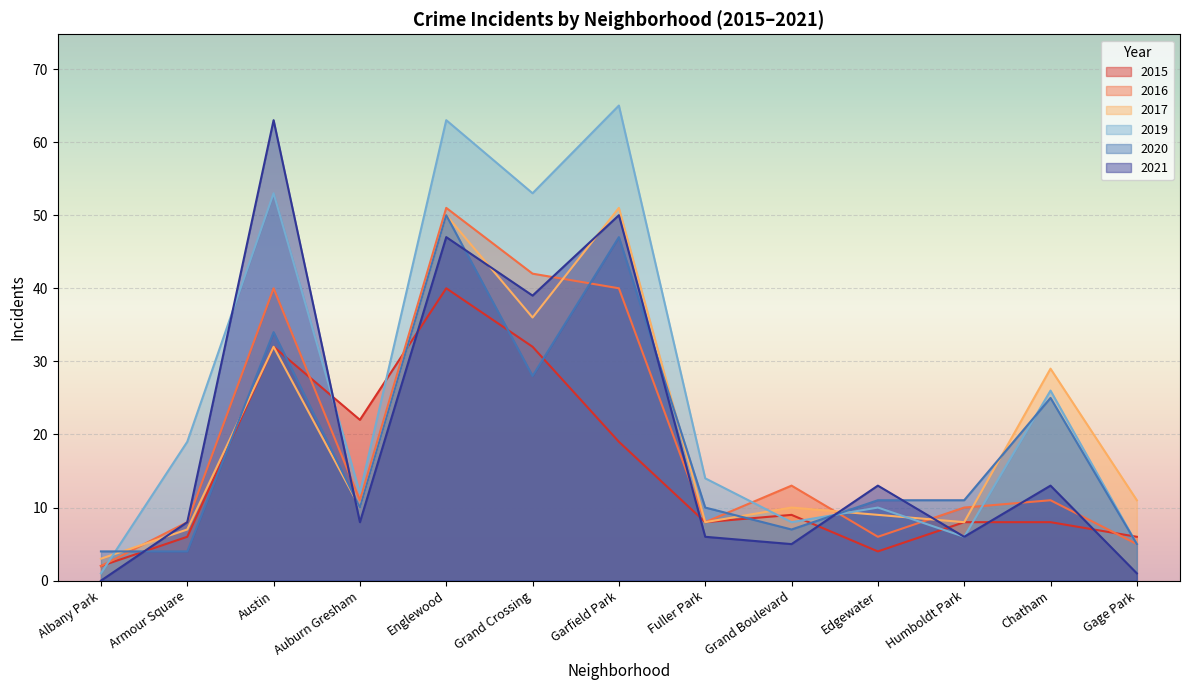

How many series are shown in this chart?

6